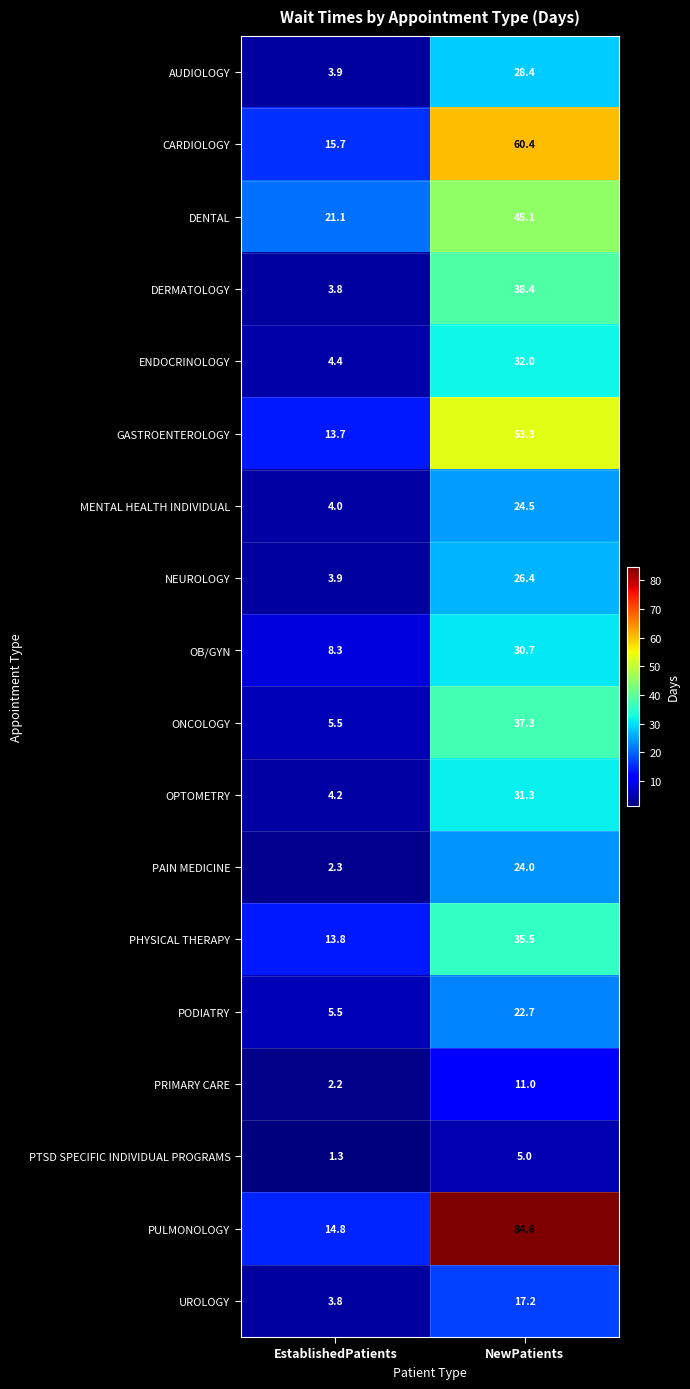

How many categories are shown in the chart?

2